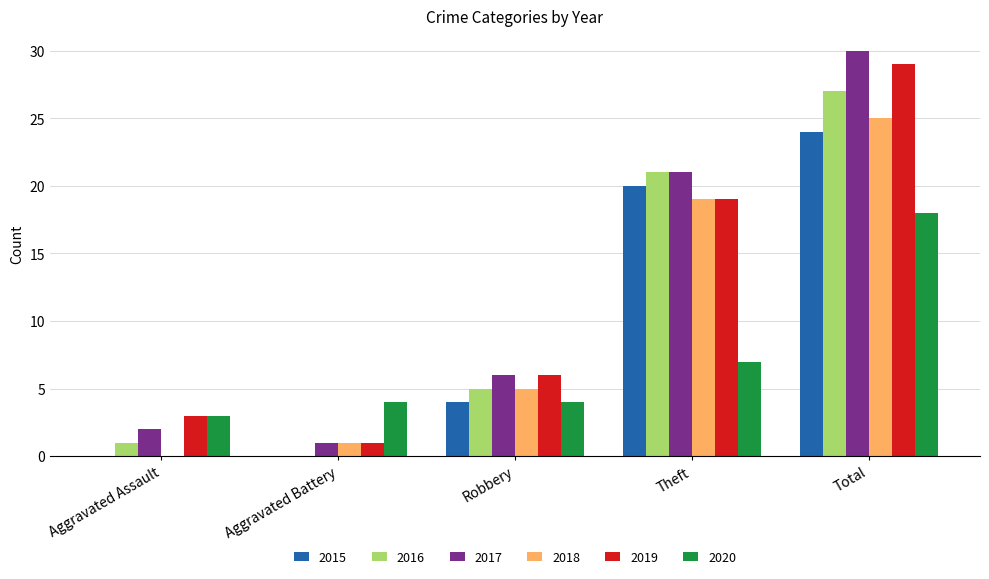

What is the difference between the 2016 values at Robbery and Aggravated Assault?

4